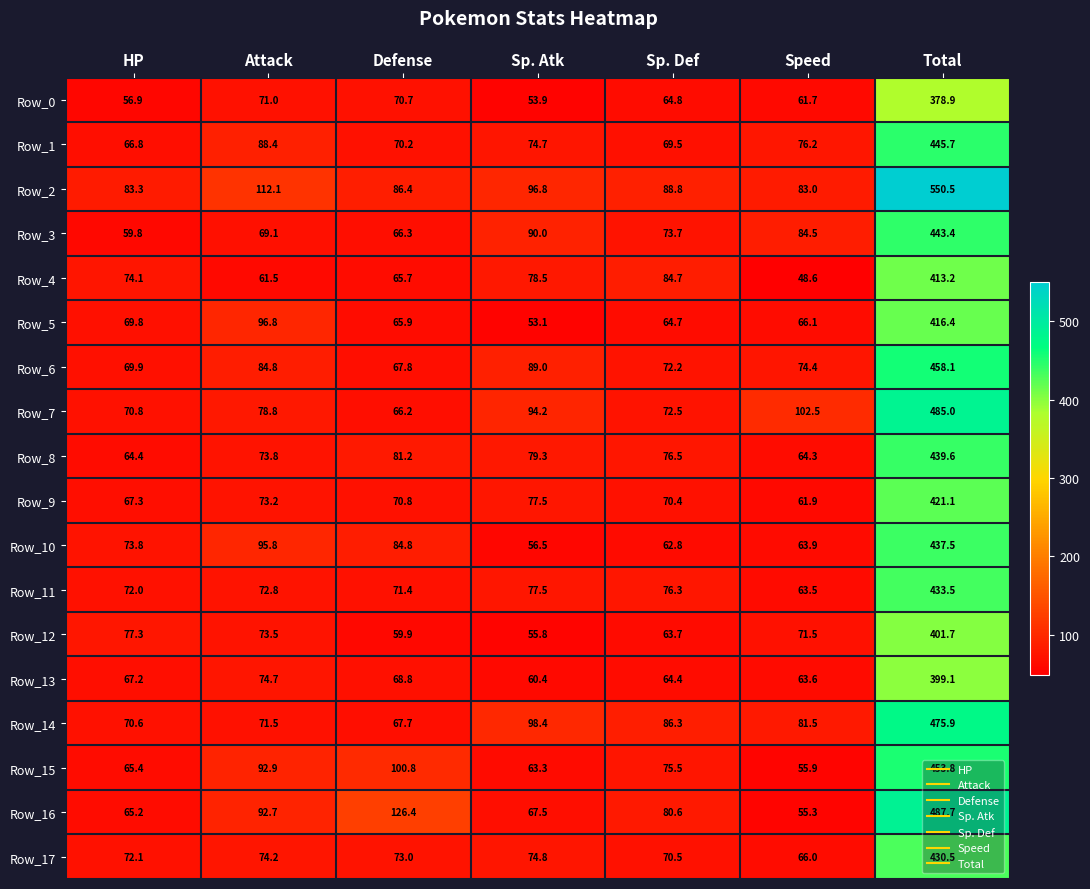

Which category has the lowest value across all series?

Speed